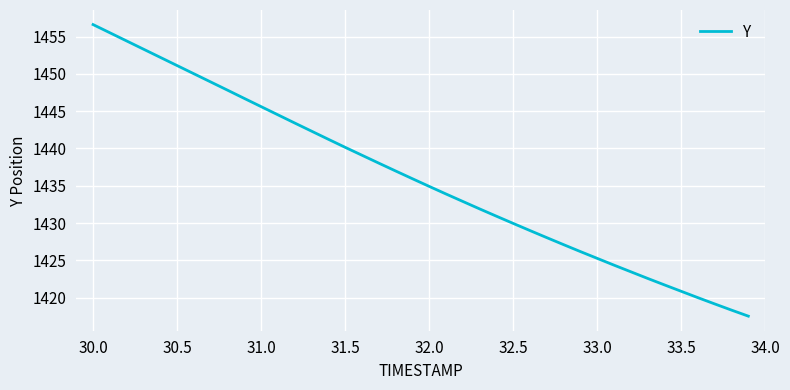

What is the difference between the maximum and minimum values?

39.1